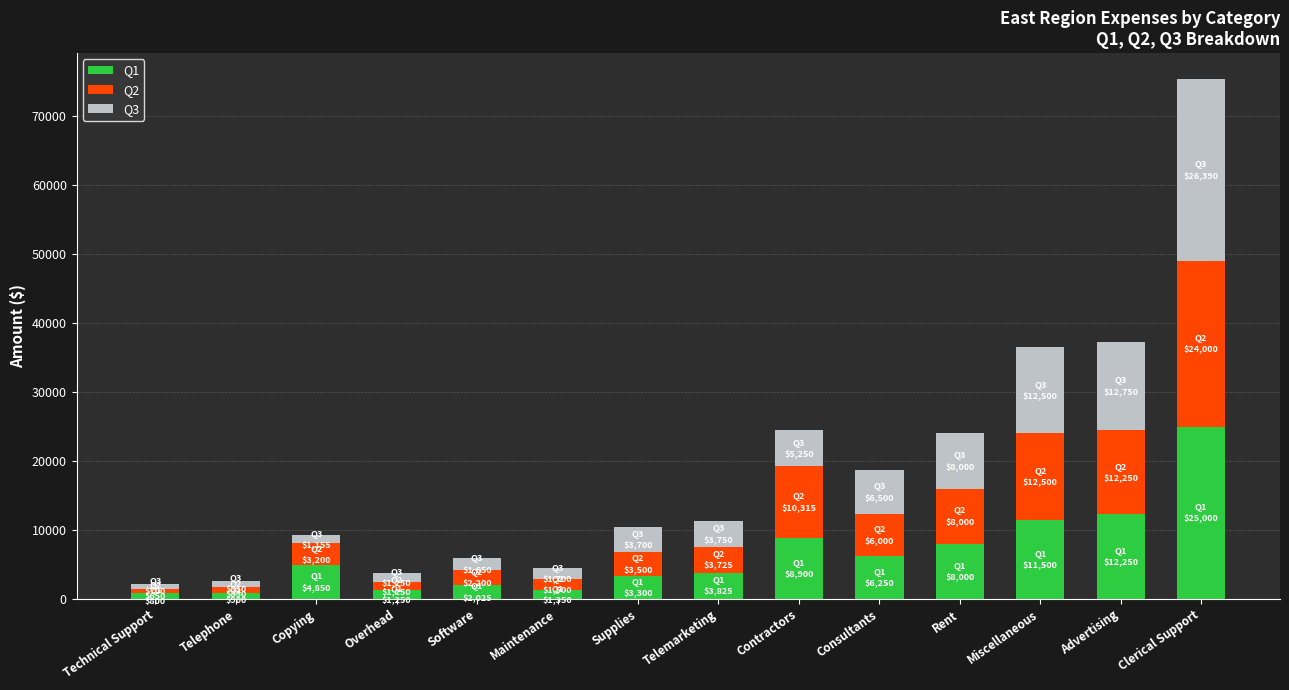

At which category is the sum across all series the highest?

Clerical Support